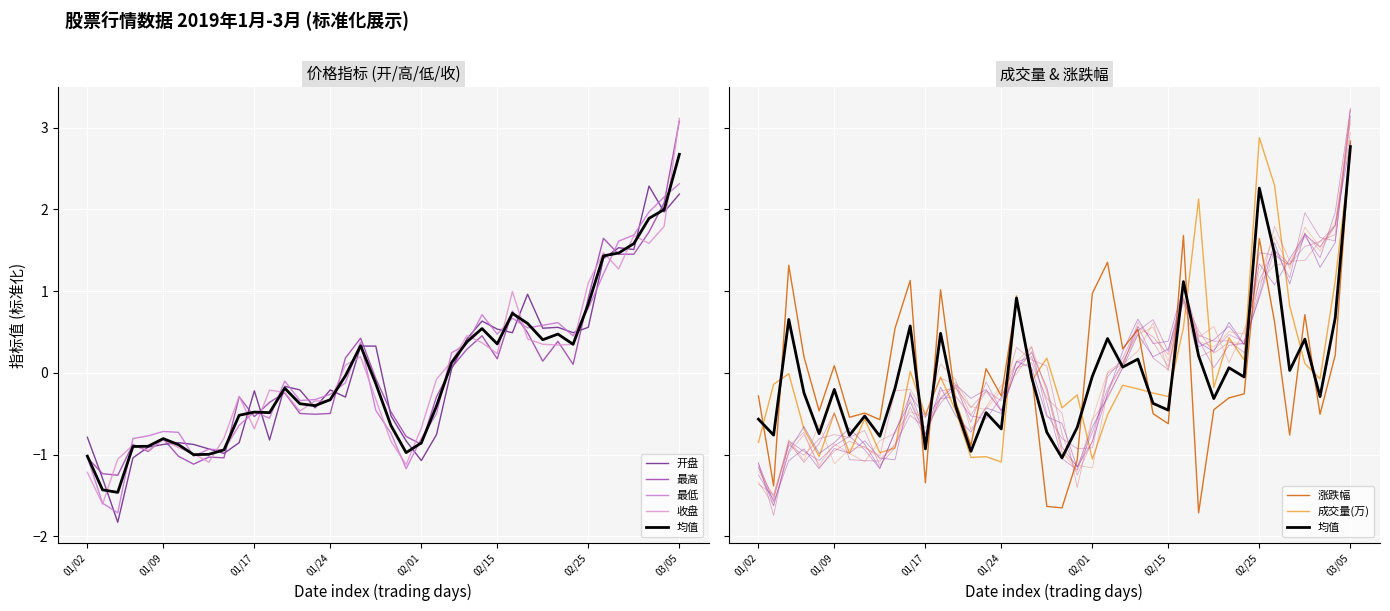

Rank the series at 01/09 from highest to lowest value.

涨跌幅, 成交量(万), 最低, 最高, 收盘, 开盘